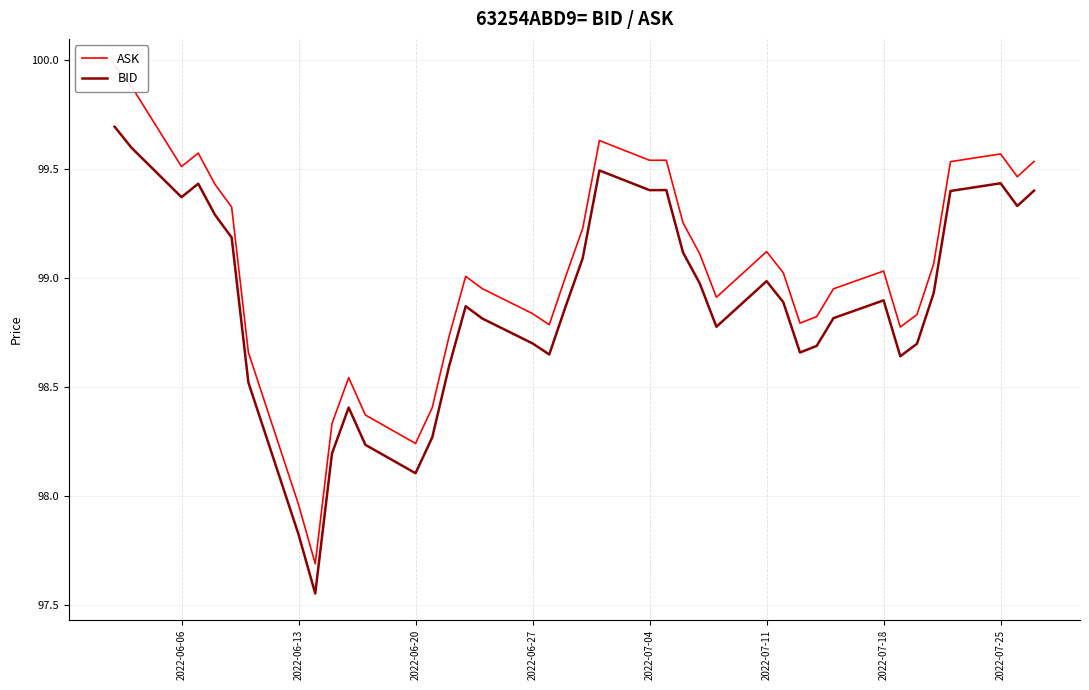

What is the value of the BID point at the 37th from the left?

99.4